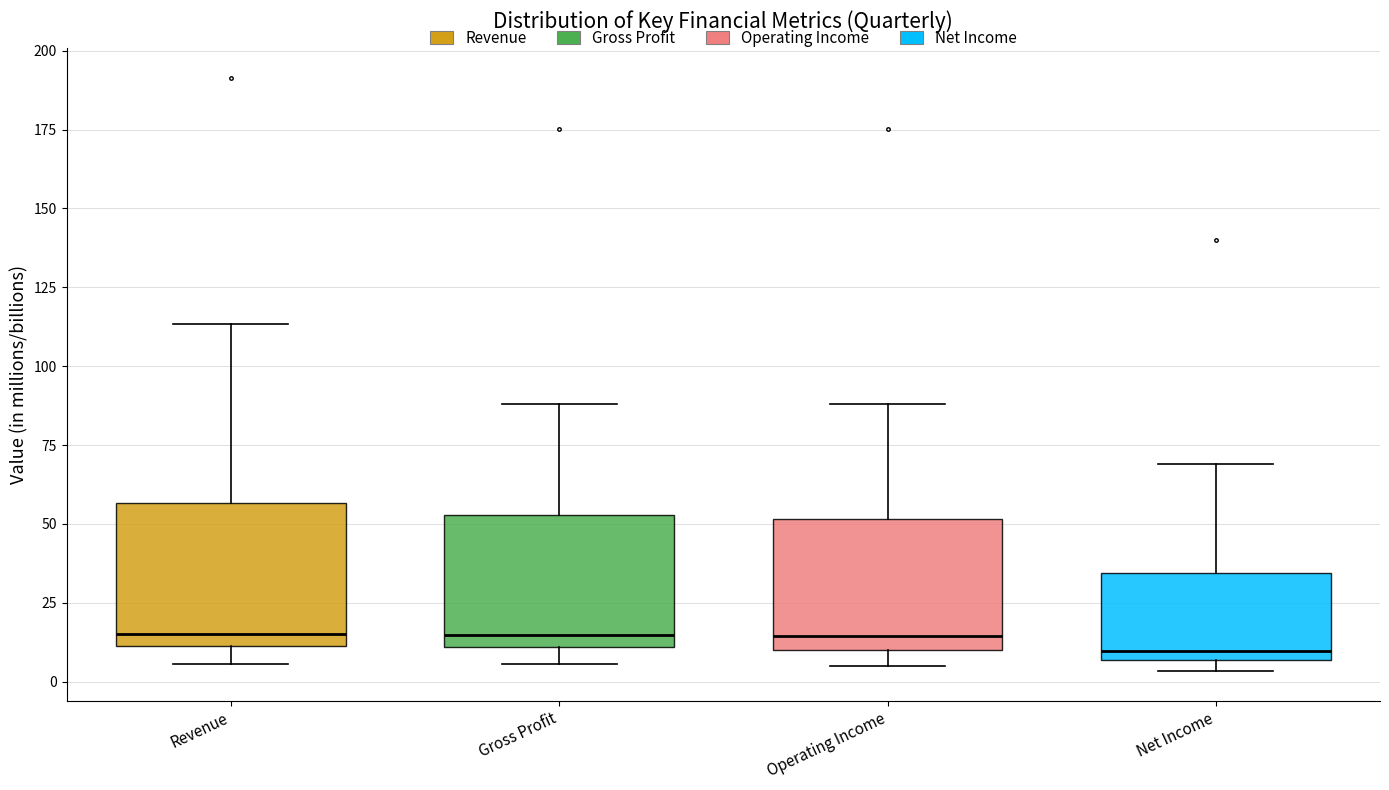

Reading left to right, transcribe this box plot: for each box, give where its median line is, the range the box spans, and where its two whiskers end, as read against the y-axis. The values are not printed on the chart, so give them approximately, as read against the axis.

Revenue: median 15, box 10 to 55, whiskers 5 to 115
Gross Profit: median 15, box 10 to 55, whiskers 5 to 90
Operating Income: median 15, box 10 to 50, whiskers 5 to 90
Net Income: median 10, box 5 to 35, whiskers 5 (just below the box's lower edge) to 70